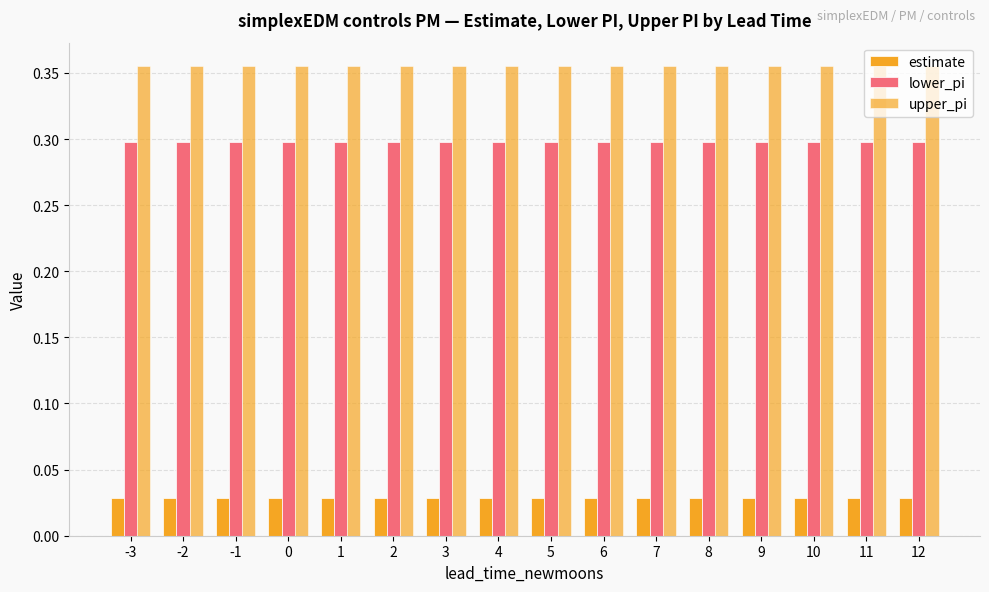

What value does the lower_pi series have at 2?

0.3